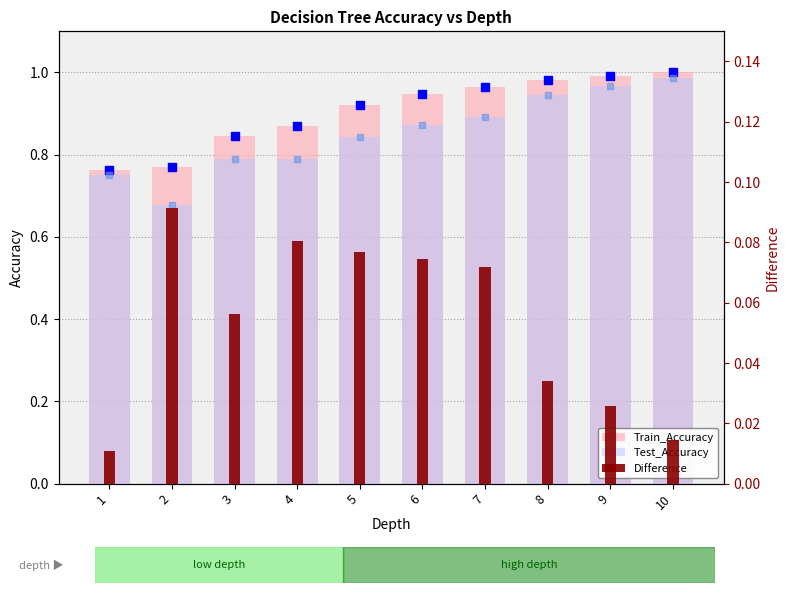

Which series has the largest total across all categories?

Train_Accuracy